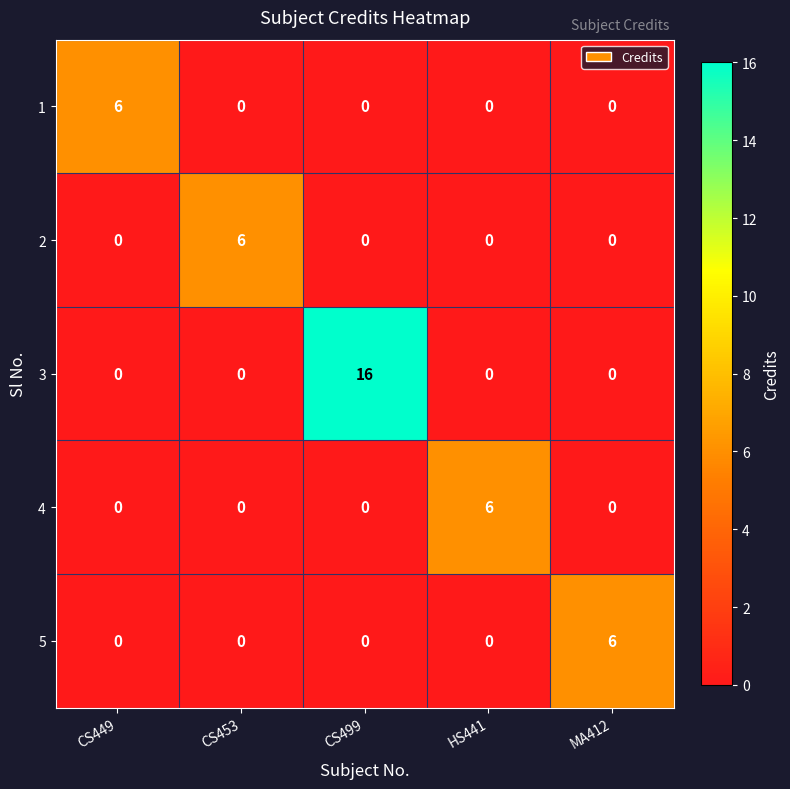

Reading left to right, list all the values displayed in this chart.

1: 6	0	0	0	0
2: 0	6	0	0	0
3: 0	0	16	0	0
4: 0	0	0	6	0
5: 0	0	0	0	6